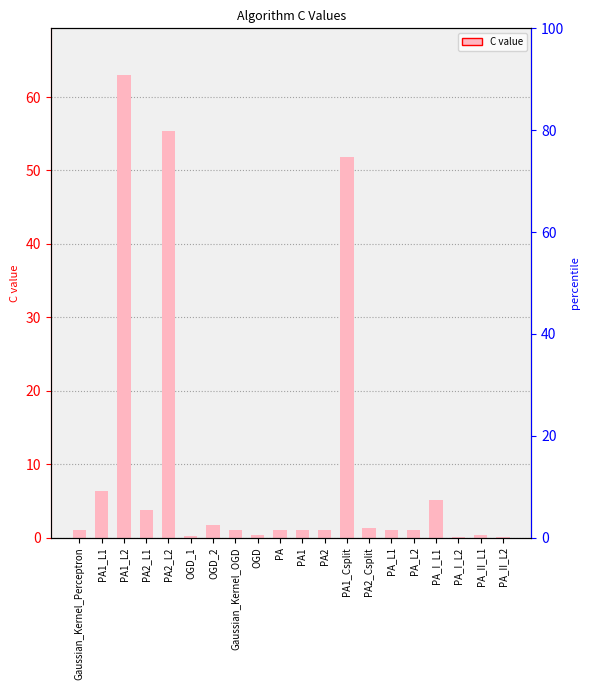

The chart shows a value of 81.2 at PA1_Csplit. True or false?

False